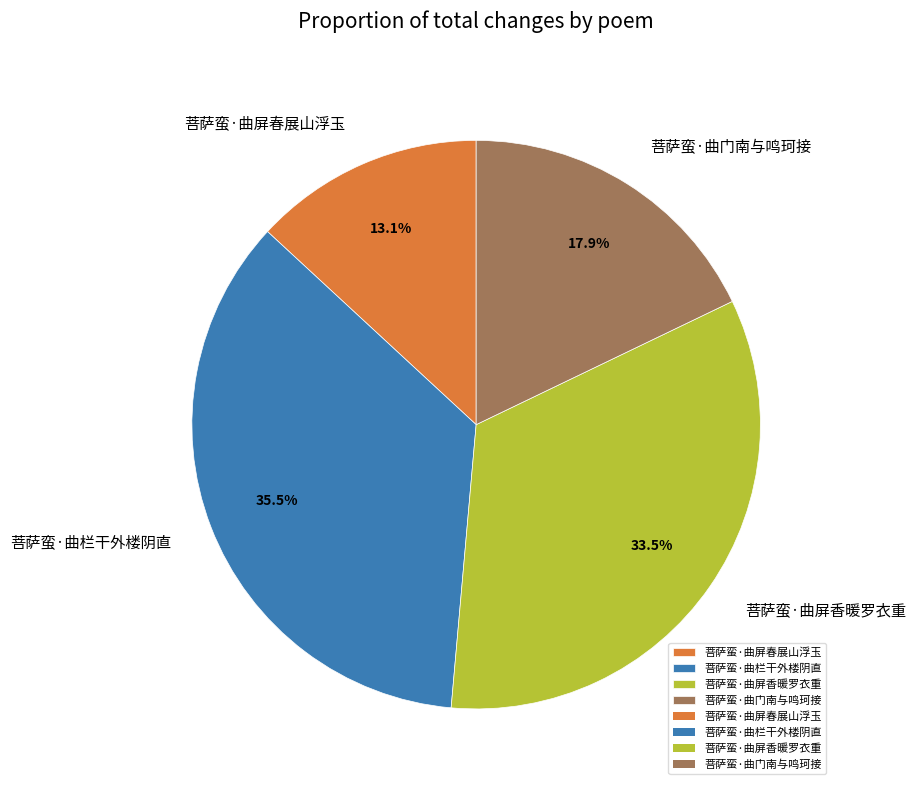

To the nearest percent, what is the average slice percentage?

25%